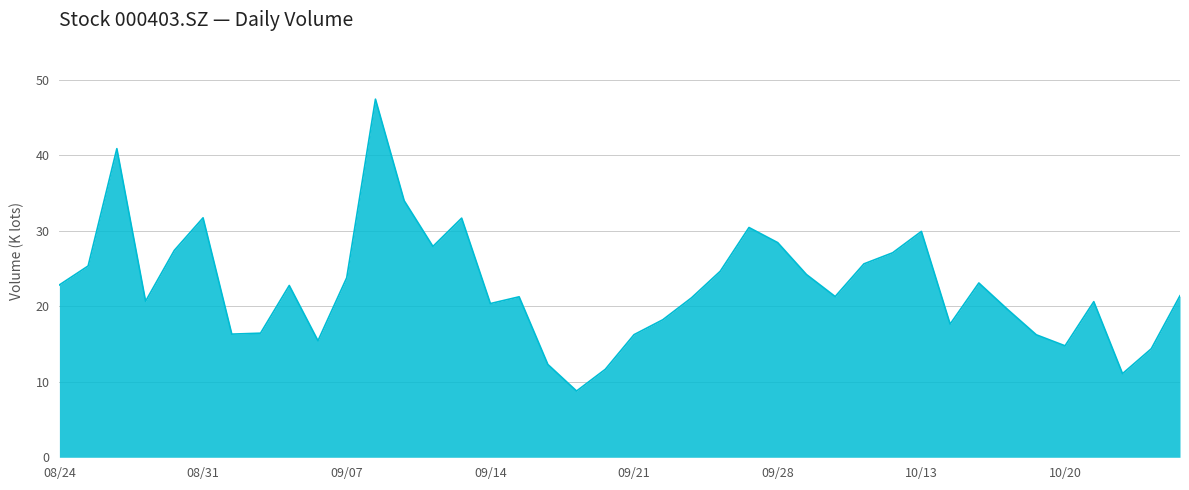

What is the difference between the maximum and minimum values?

38.7